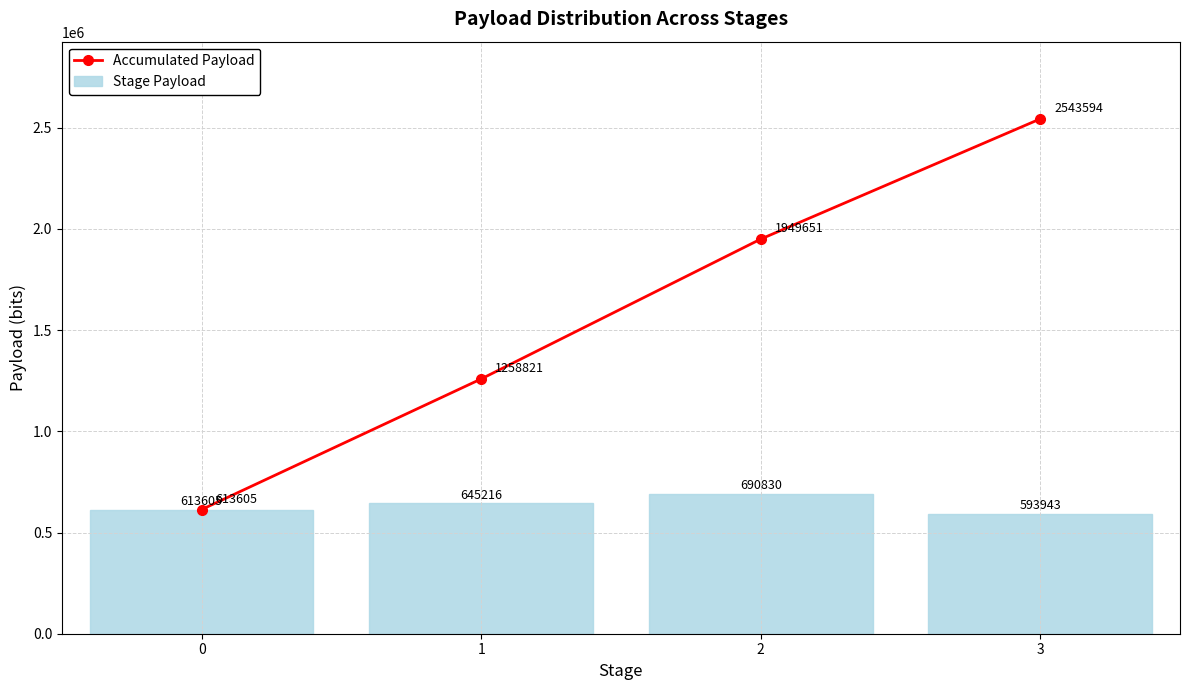

What are all the series names shown in the legend?

Accumulated Payload, Stage Payload